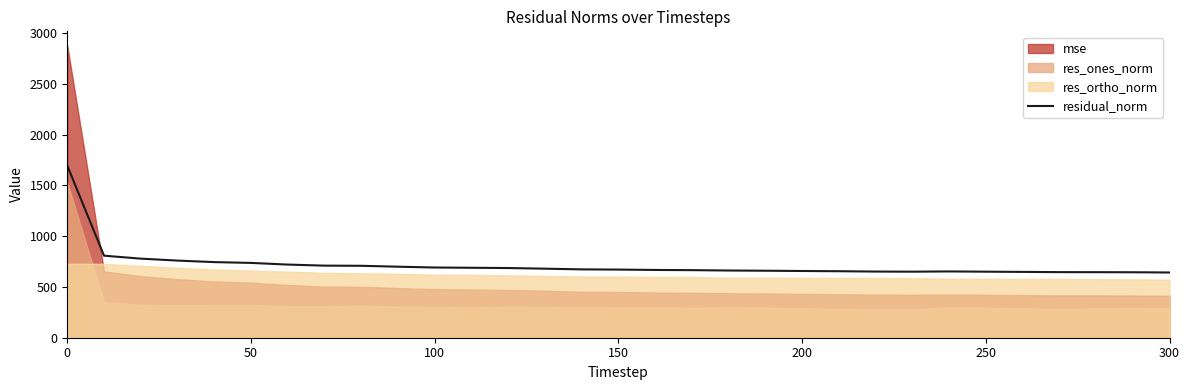

The residual_norm series shows 1695.3 at 0. True or false?

True